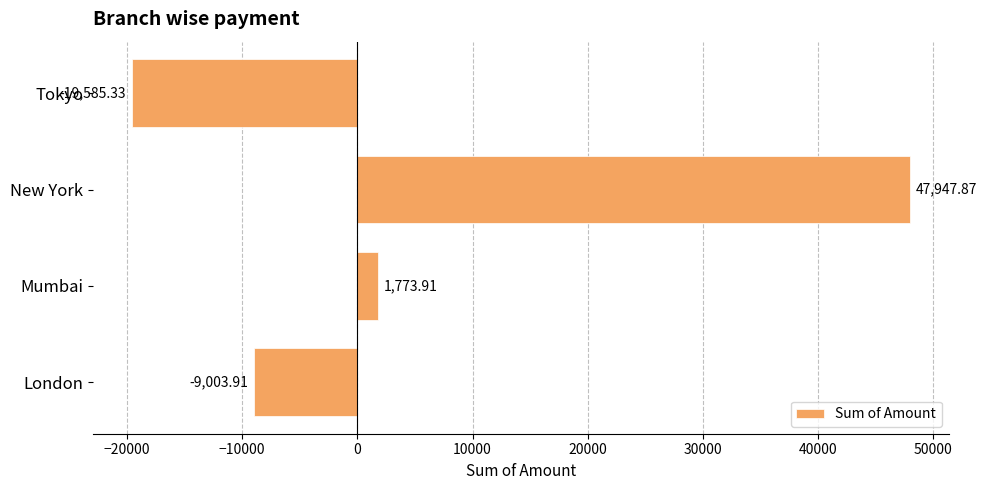

Which category has the highest value across all series?

New York